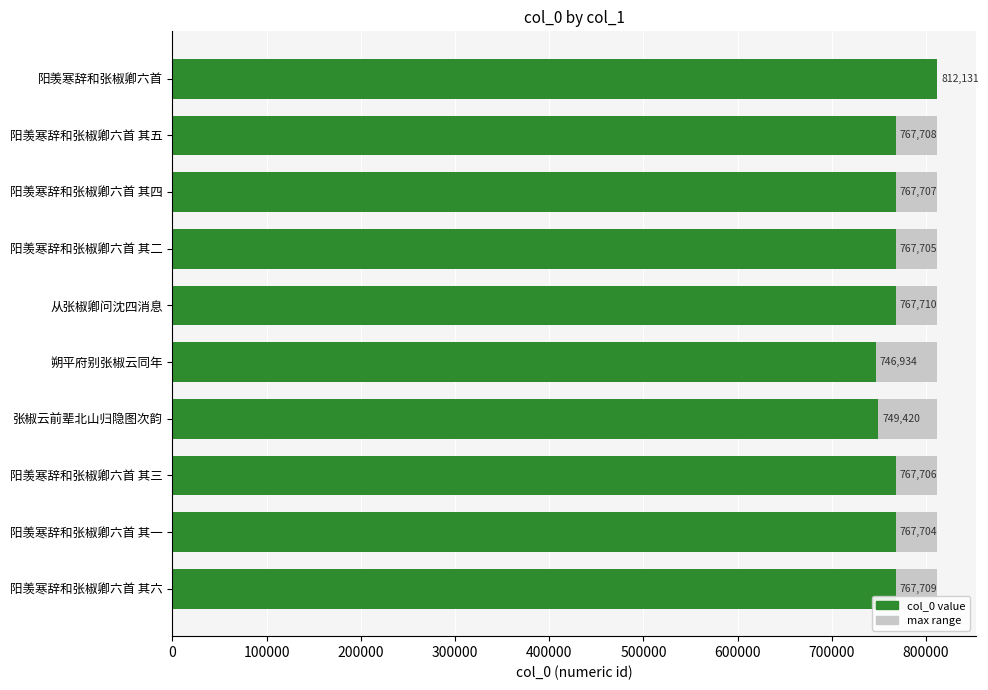

How many data points does each series have?

10